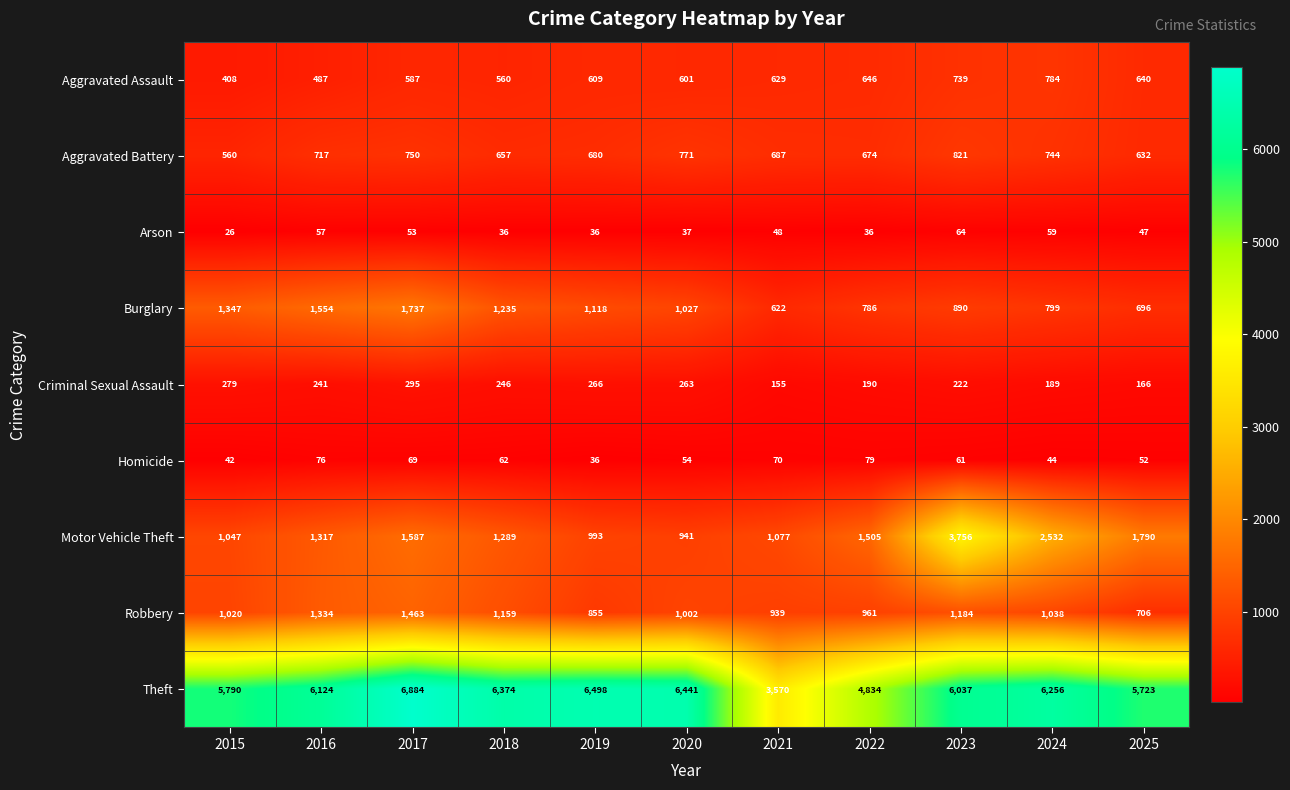

True or false: Homicide has a value of 12 at 2020.

False